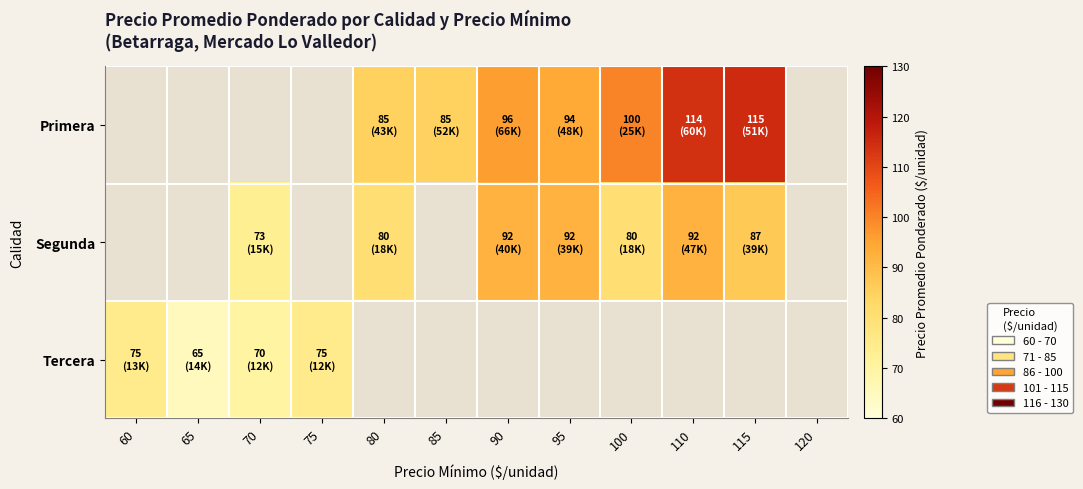

What is the spread (max minus min) of values at 90?

4.0